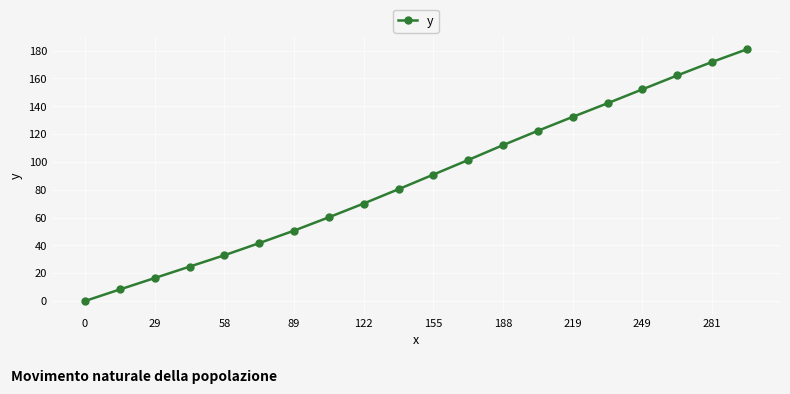

What is the sum of all values?

1754.0